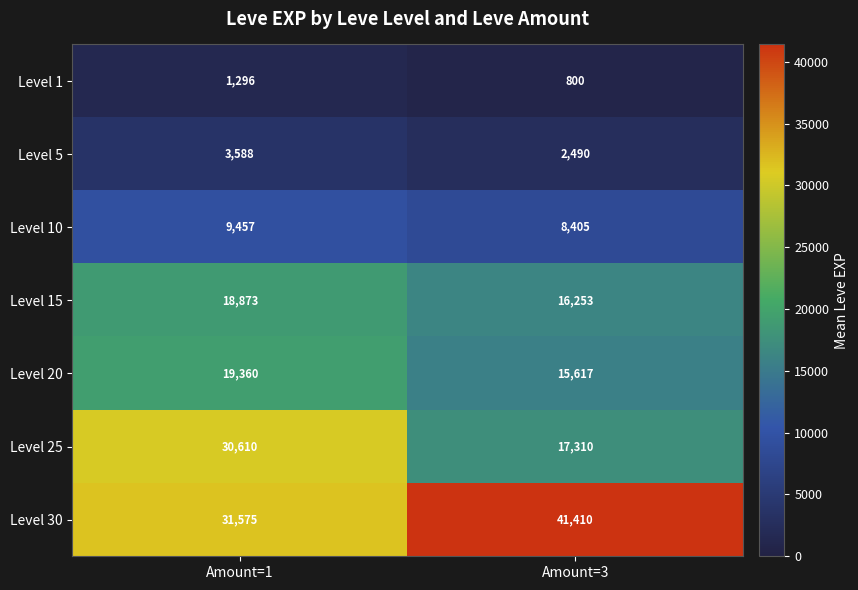

At which category does the chart reach its peak across all series?

Amount=3